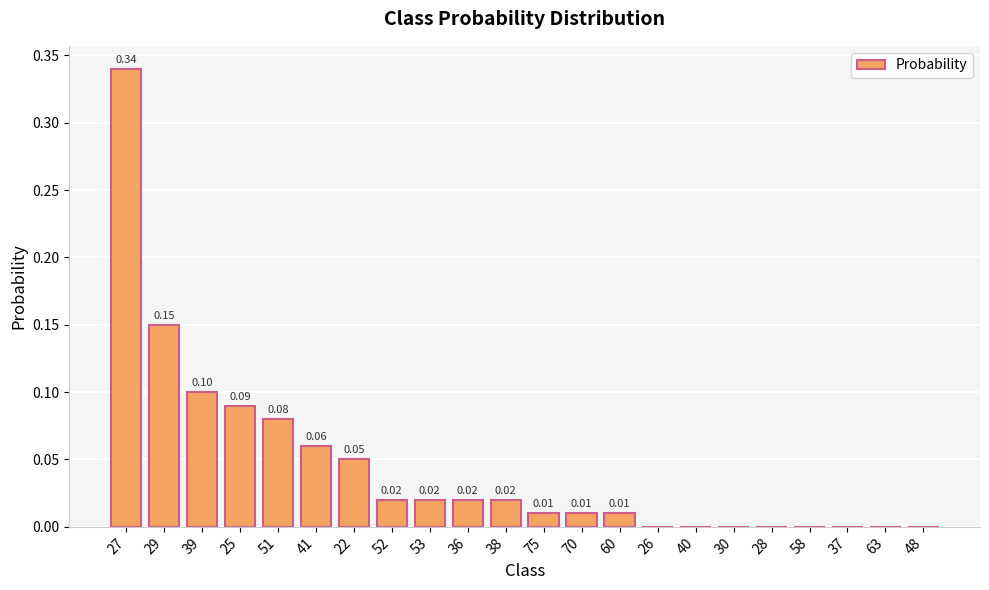

What is the sum of all values?

1.0